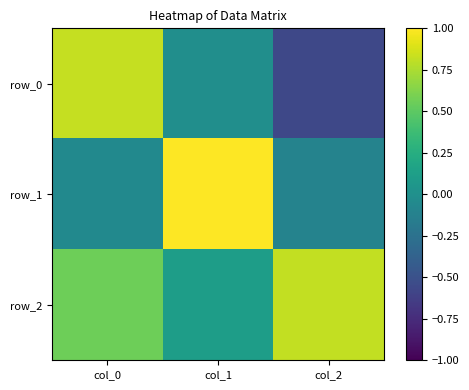

What is the minimum value shown in the chart?

-0.6